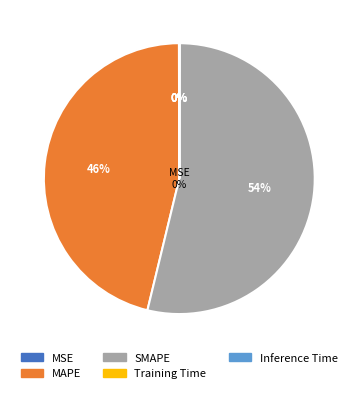

Rank the categories by value from lowest to highest.

Inference Time, Training Time, MSE, MAPE, SMAPE